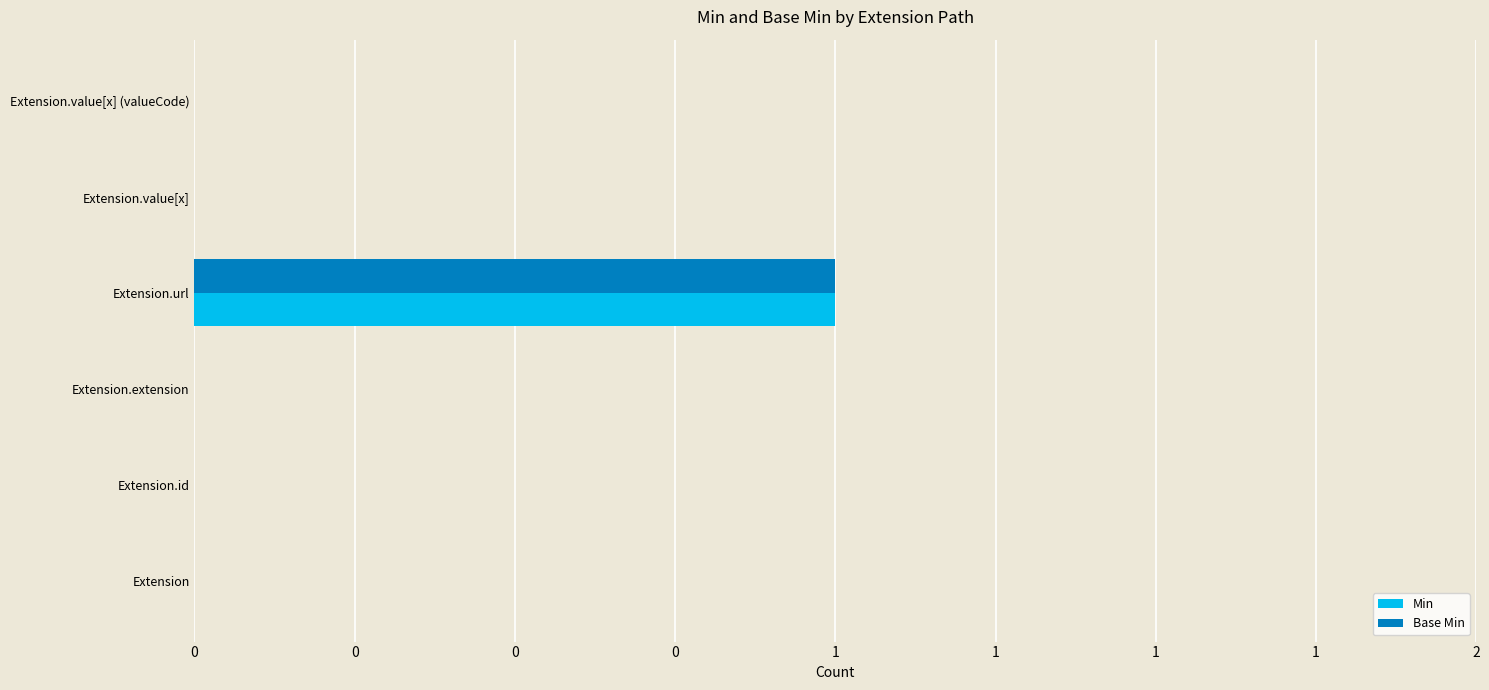

What are all the series names shown in the legend?

Min, Base Min